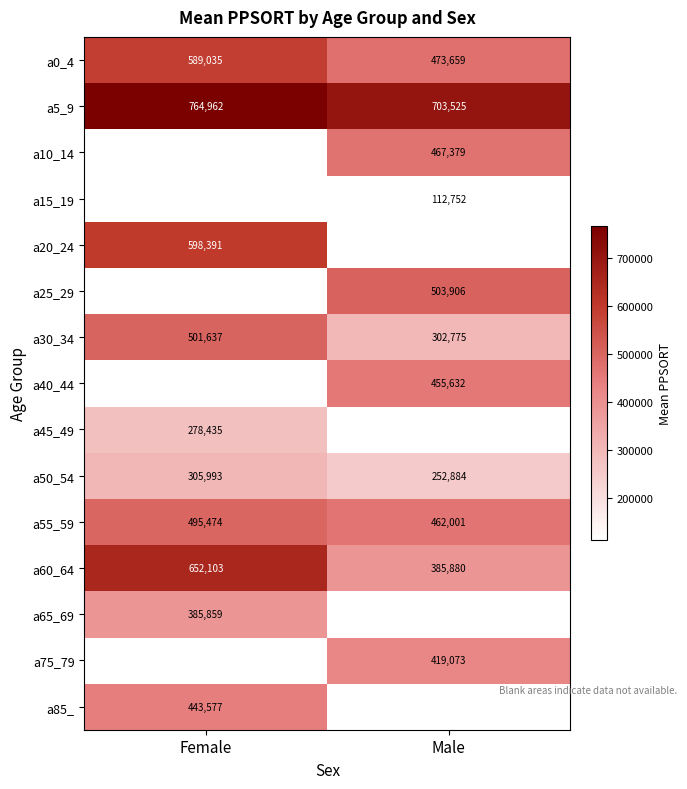

True or false: a65_69 has a value of 258856 at Female.

False